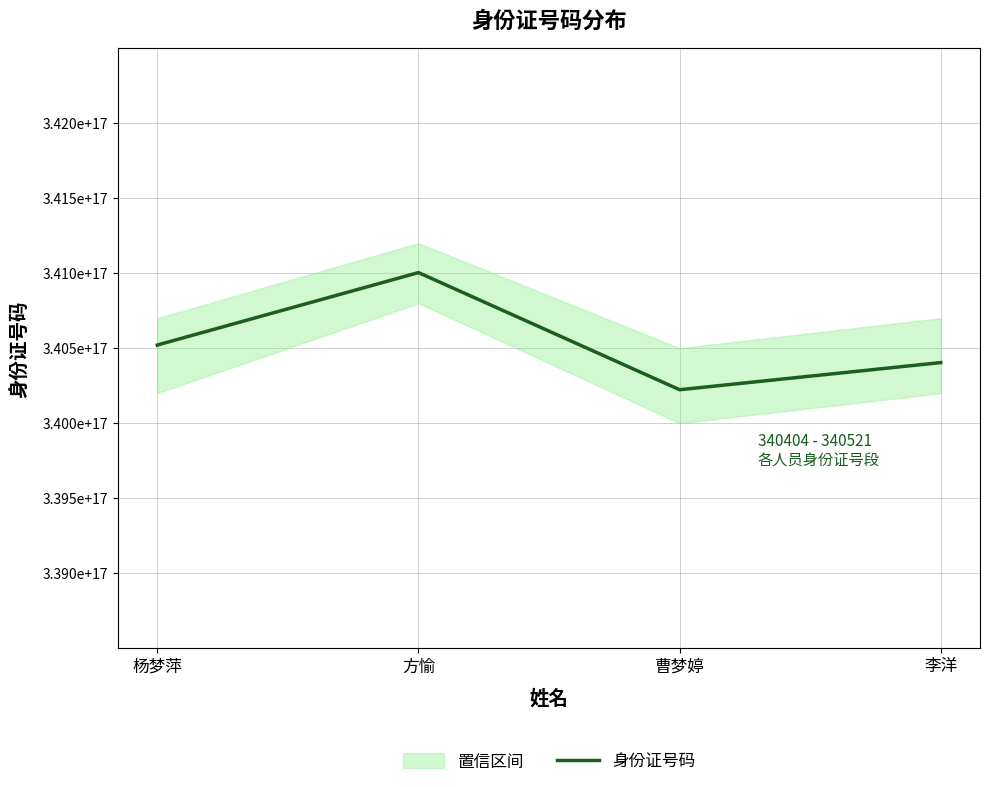

What is the maximum value shown in the chart?

341004199911140032